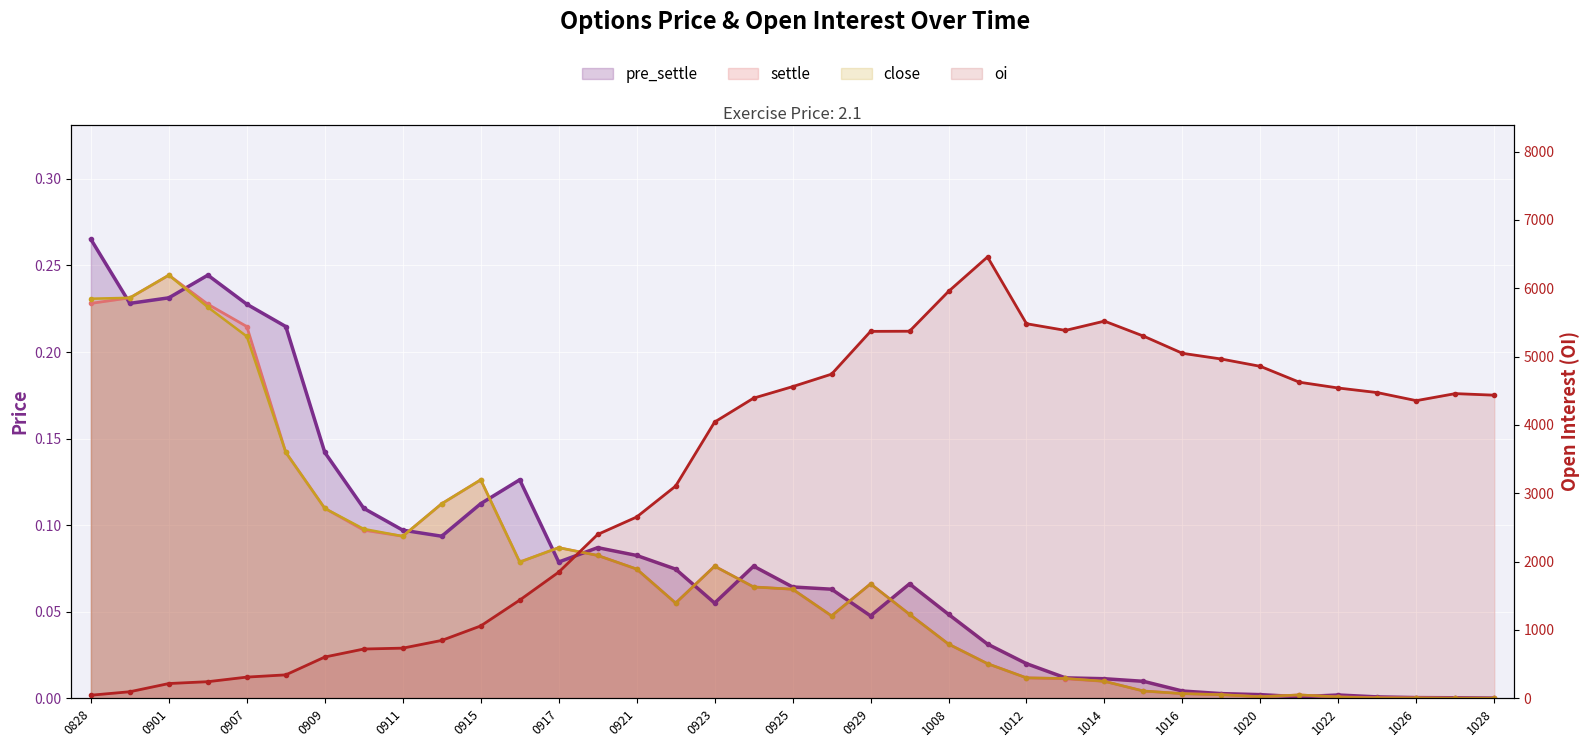

At which label does oi reach its minimum?

0828